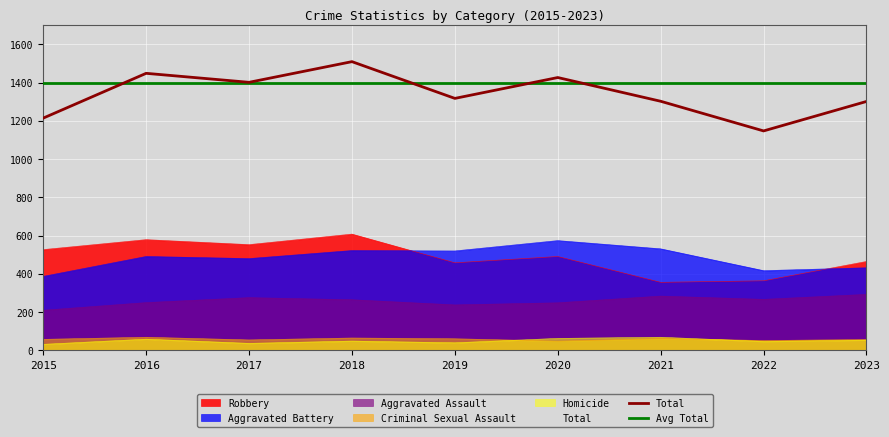

Is the value of Robbery at 2016 greater than the value of Total at 2016?

No